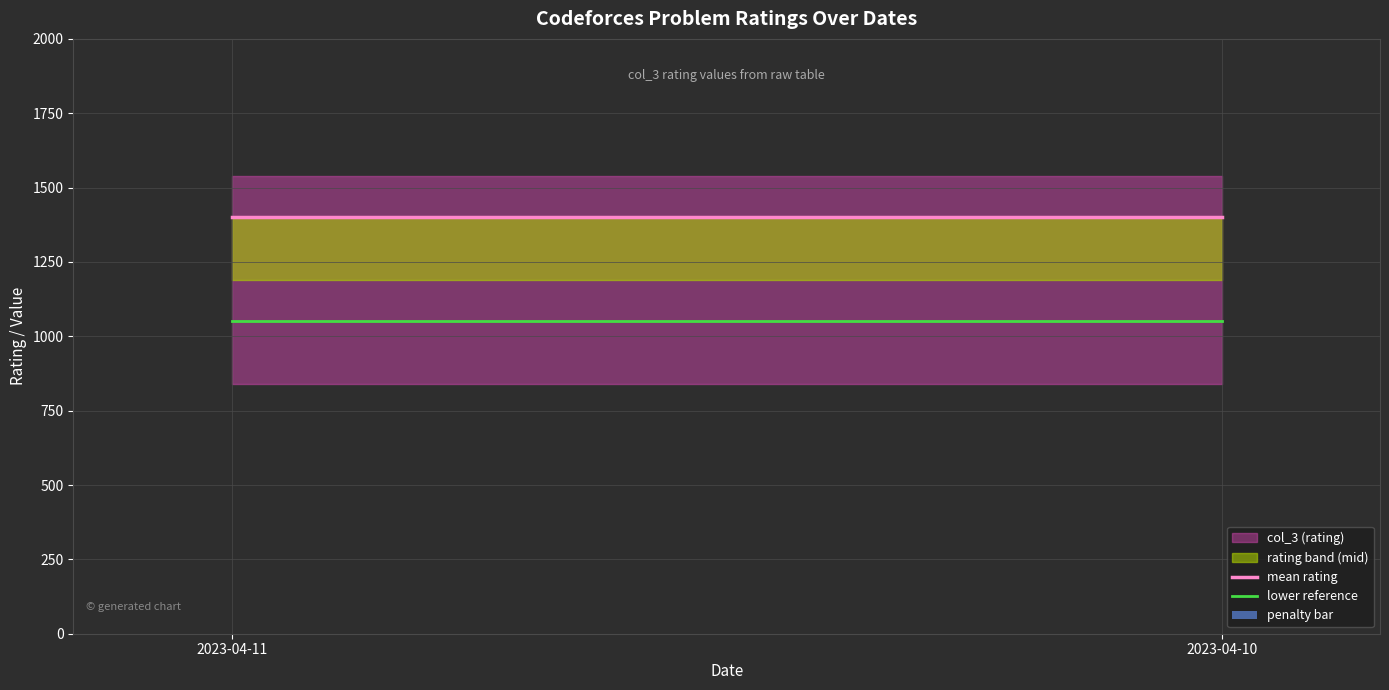

What is the sum of the lower reference values at 2023-04-11 and 2023-04-10?

2100